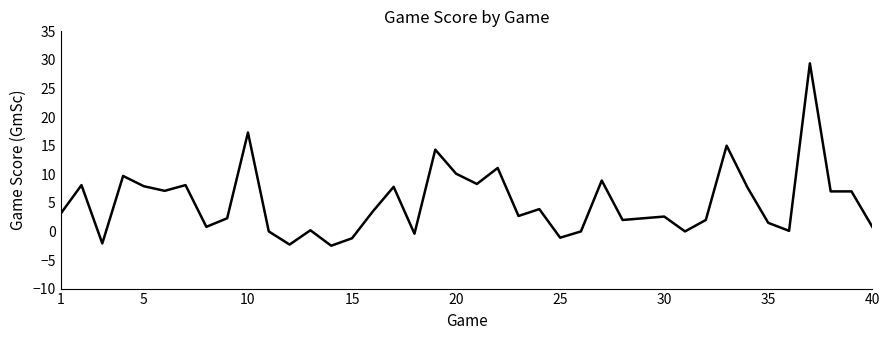

What is the minimum value shown in the chart?

-2.5